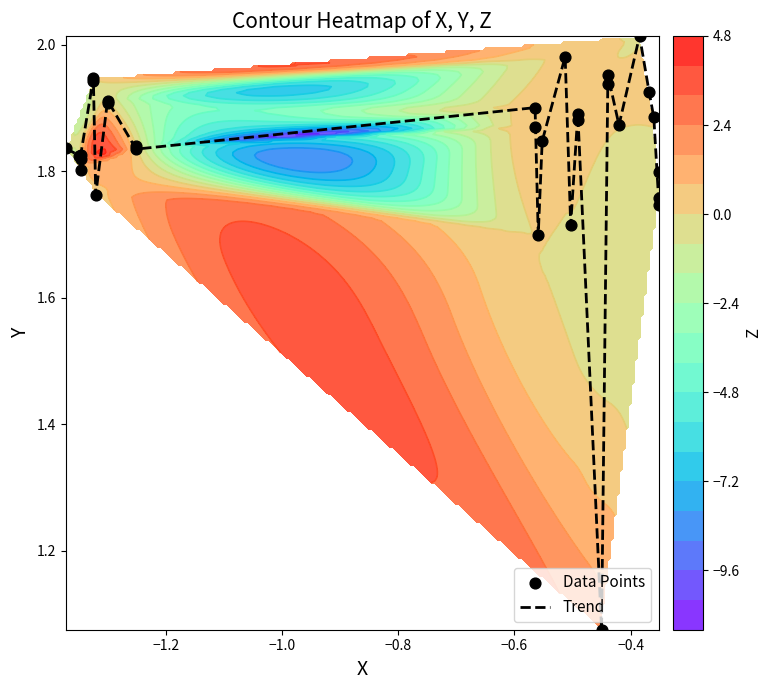

Which series has the largest range (max minus min)?

Trend